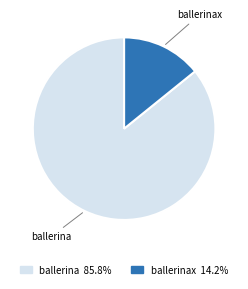

Is there a majority slice in this chart?

Yes